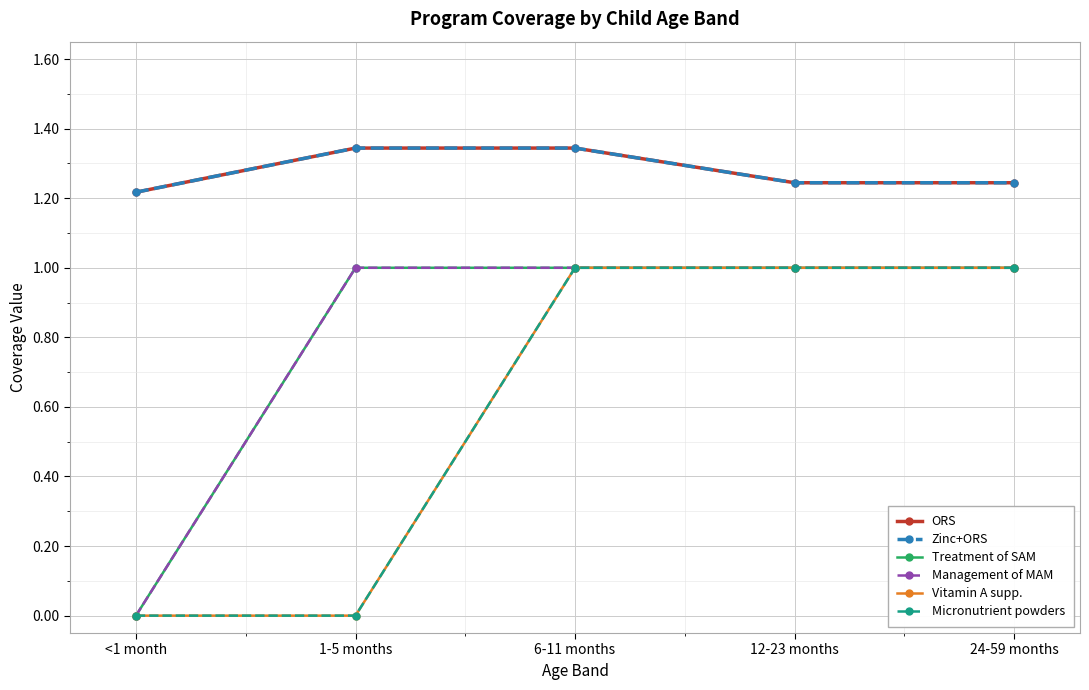

What is the difference between the maximum and second lowest values in the ORS series?

0.1